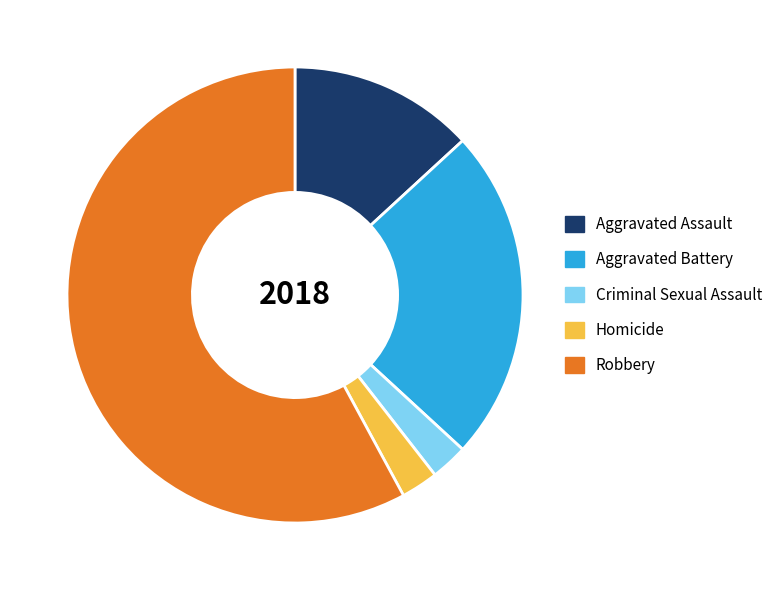

Is it true that Homicide is 17% of the pie?

False